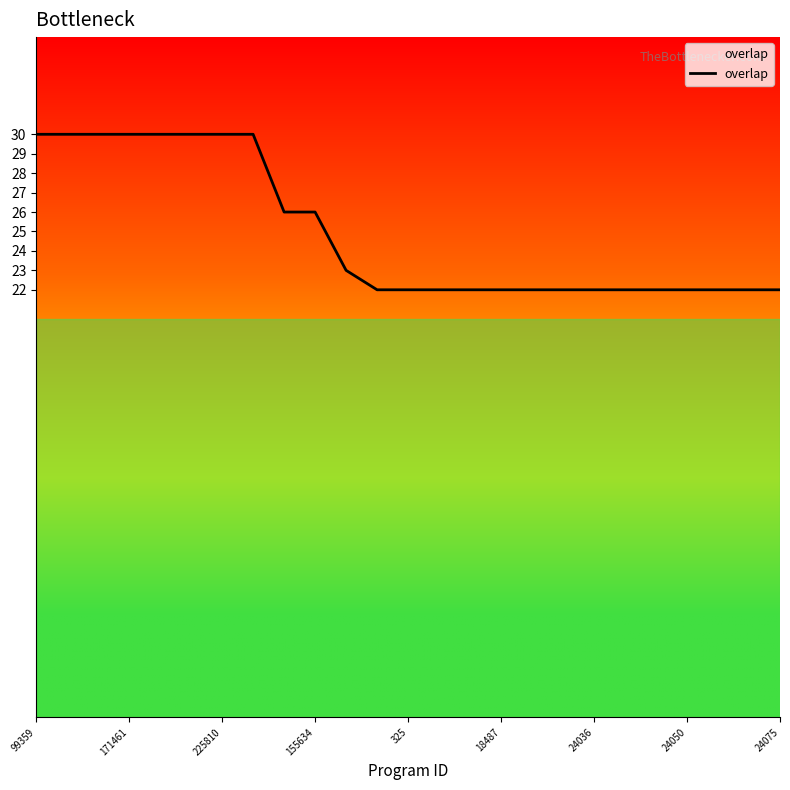

What is the greatest value displayed?

30